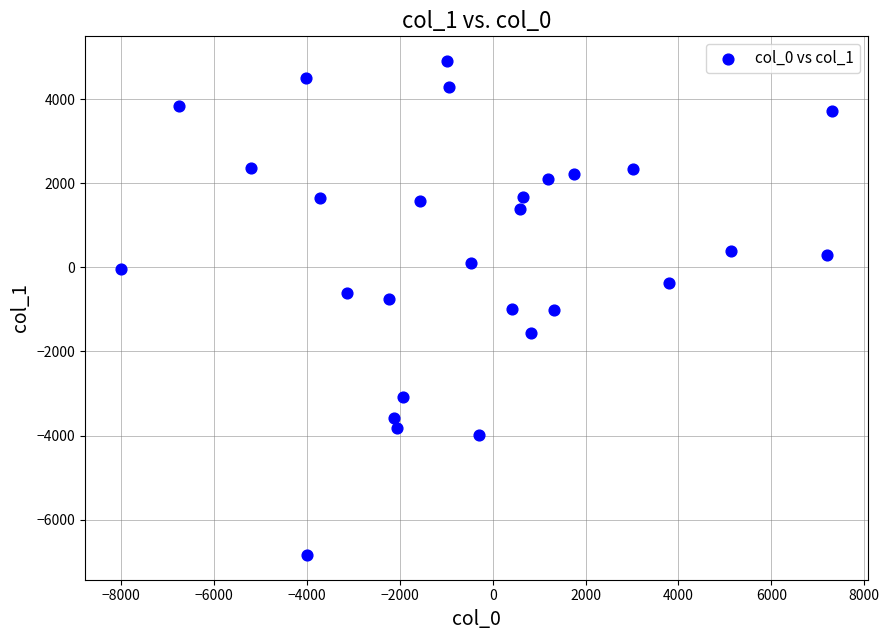

What is the range of X values (max minus min)?

15320.0